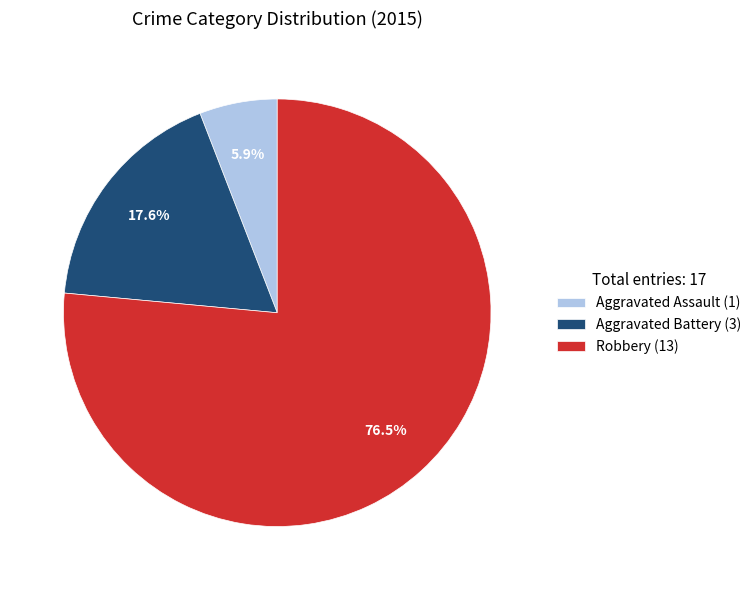

Which slice represents more than half of the pie?

Robbery